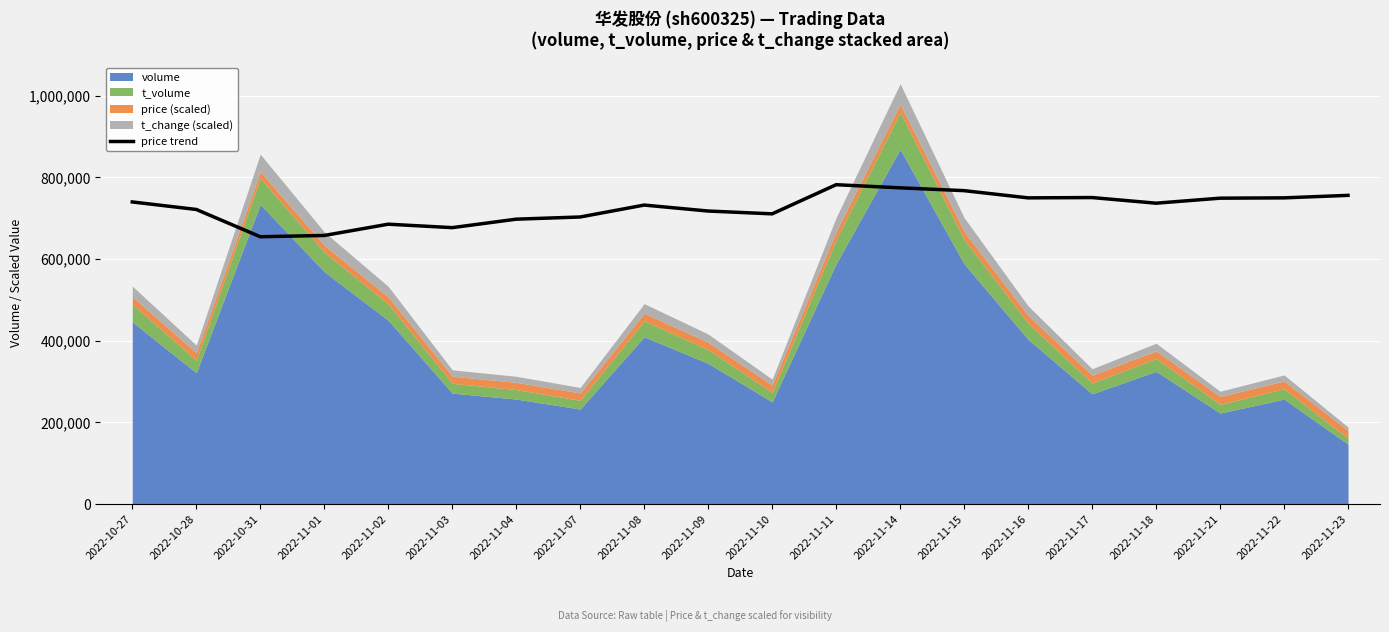

Reading right to left, what are all the values shown in this chart?

2022-11-23=755873.9	2022-11-22=749734.8	2022-11-21=748967.5	2022-11-18=736689.3	2022-11-17=750502.2	2022-11-16=749734.8	2022-11-15=767384.7	2022-11-14=774291.2	2022-11-11=781965.0	2022-11-10=710598.2	2022-11-09=717504.7	2022-11-08=732085.0	2022-11-07=702924.4	2022-11-04=697552.7	2022-11-03=676833.3	2022-11-02=685274.5	2022-11-01=657648.7	2022-10-31=654579.1	2022-10-28=721341.6	2022-10-27=739758.8